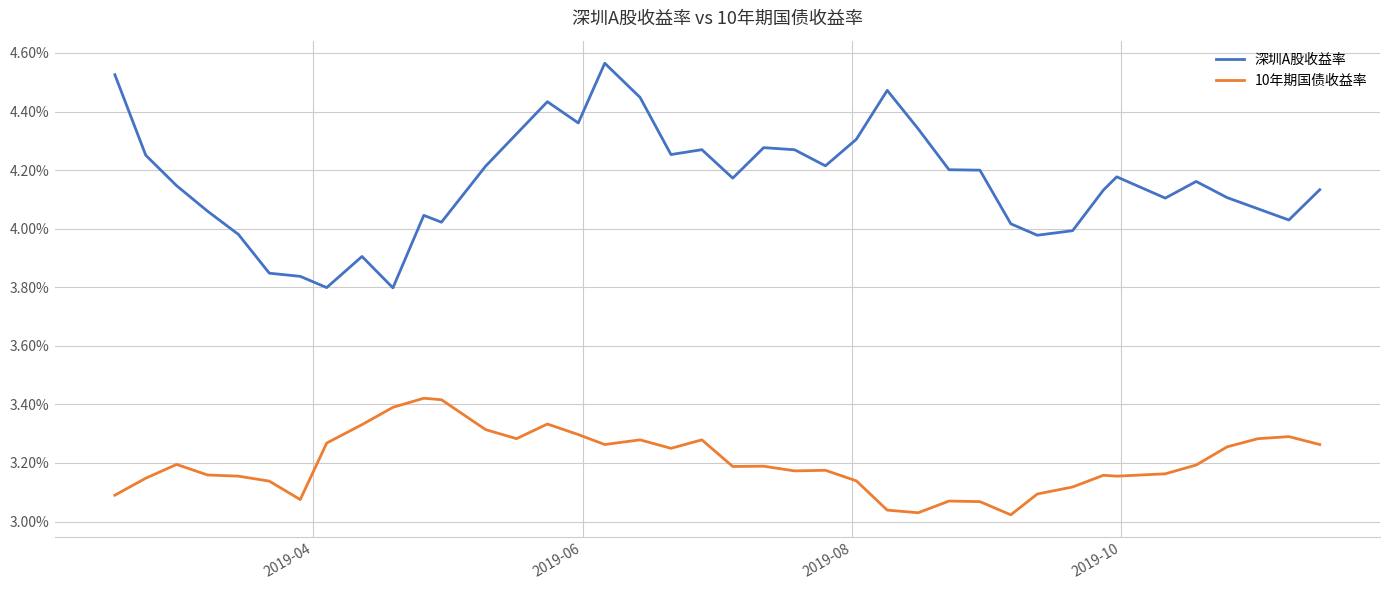

List the series in order of their peak value, lowest first.

10年期国债收益率, 深圳A股收益率